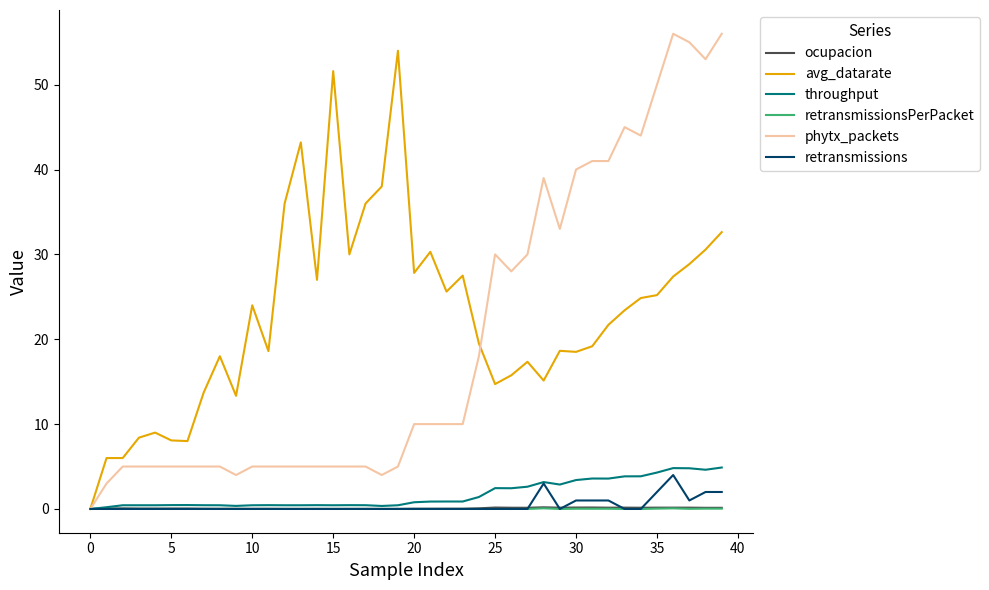

What is the difference between the second highest and minimum values in the avg_datarate series?

51.6